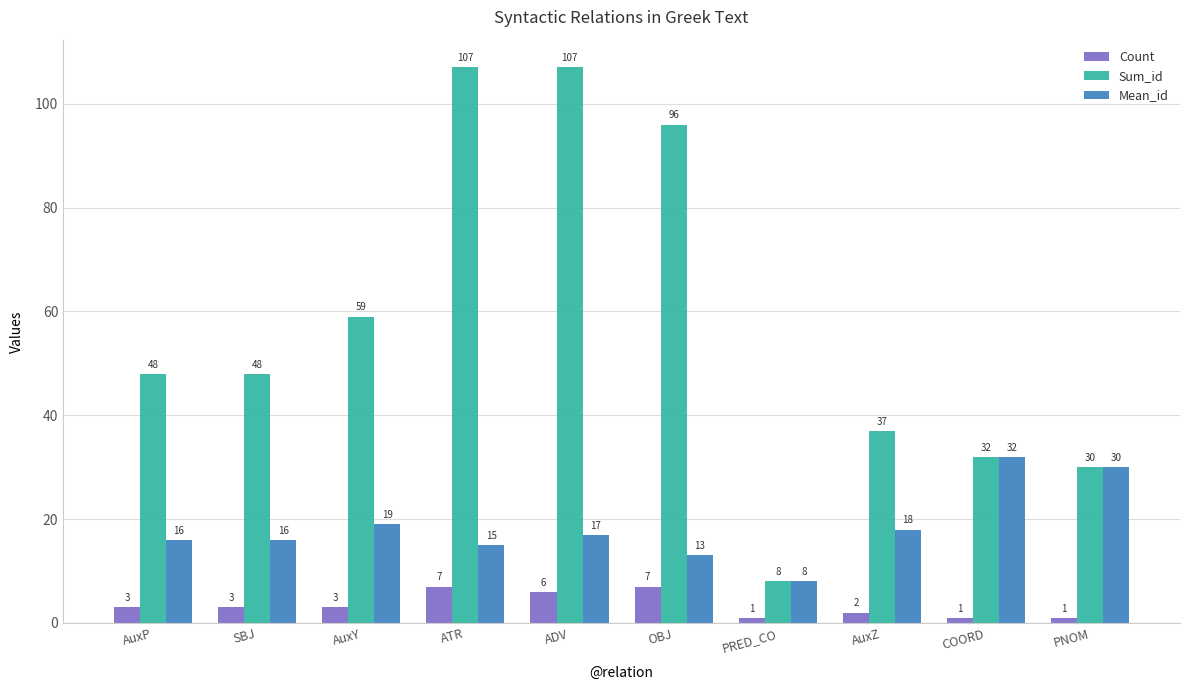

How many distinct data groups are displayed?

3